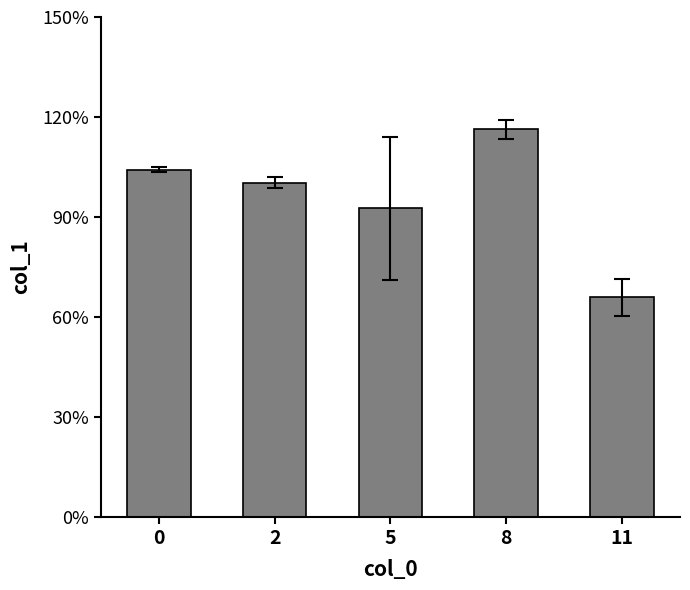

List the labels in order of value, smallest first.

11, 5, 2, 0, 8